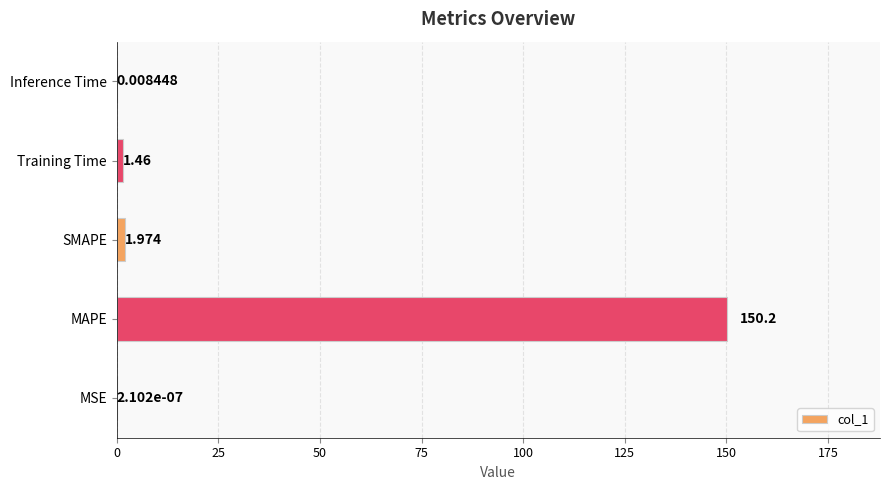

Which category has the highest value across all series?

MAPE